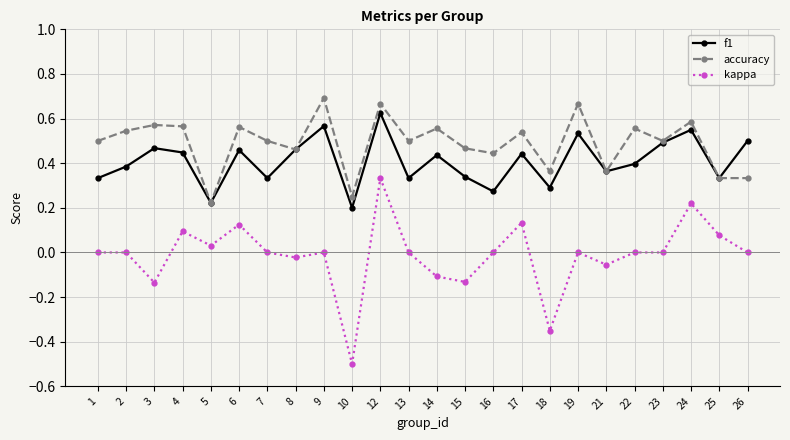

True or false: kappa and accuracy intersect in this chart.

False